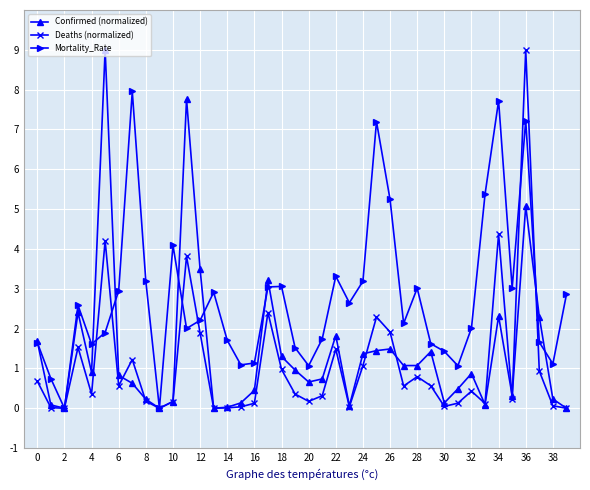

True or false: Confirmed (normalized) has more than 2 interior local peaks.

True